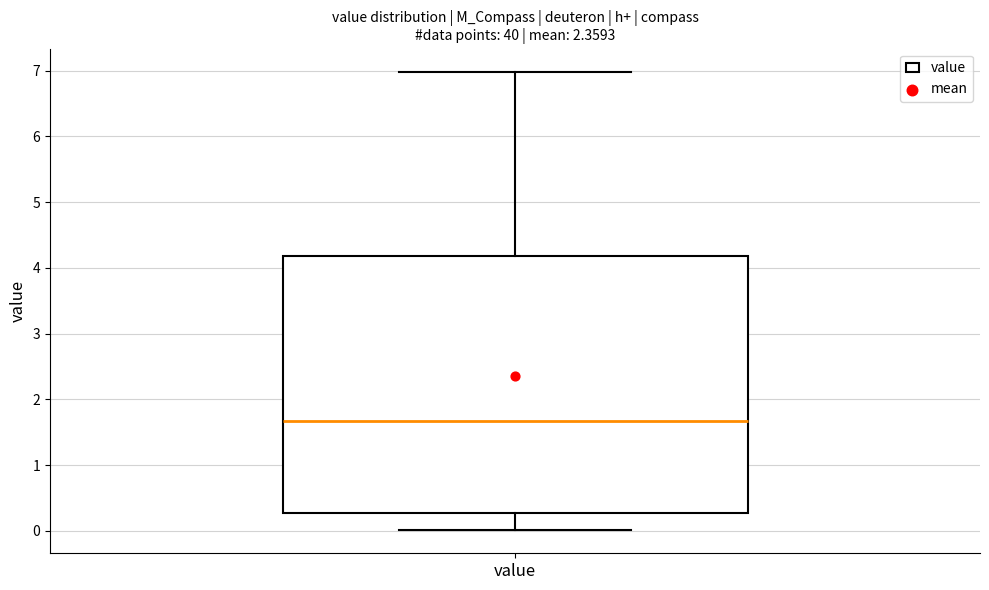

Where does the median line of the box for value sit on the y-axis? The values are not printed on the chart, so give them approximately, as read against the axis.

1.7